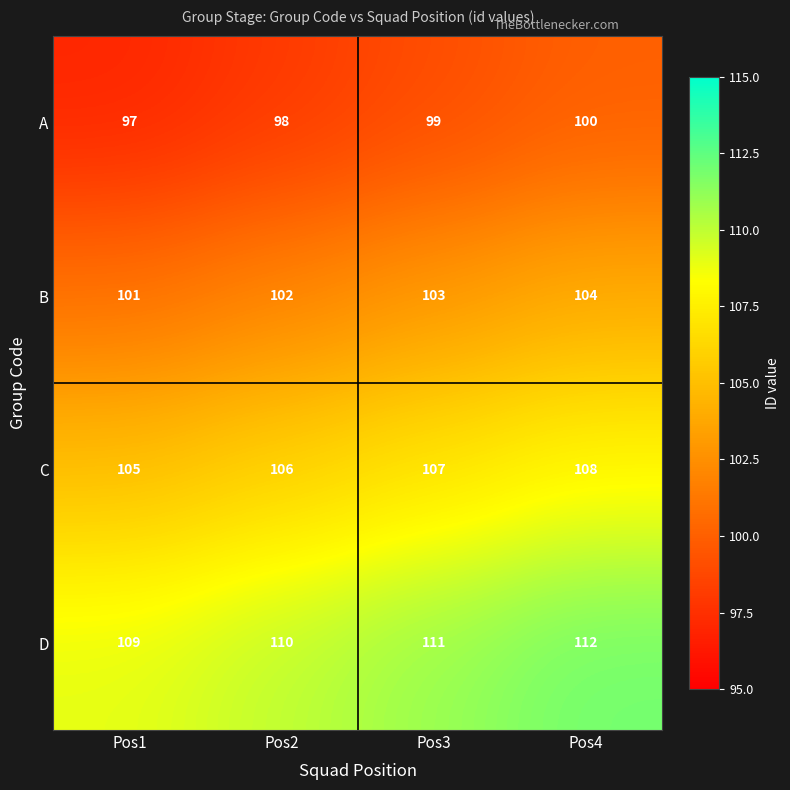

Count the number of categories in the chart.

4